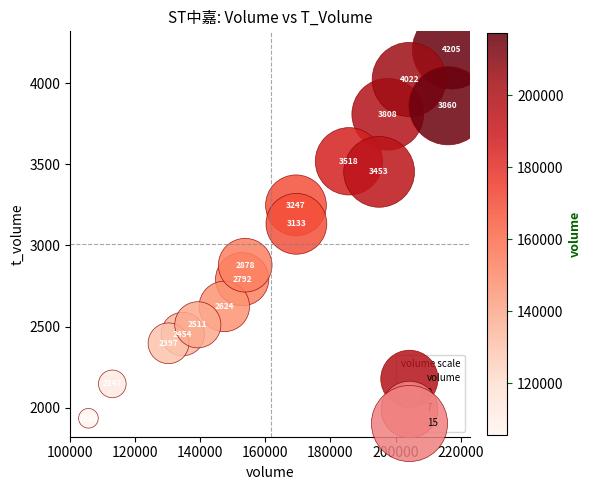

What is the range of X values (max minus min)?

111690